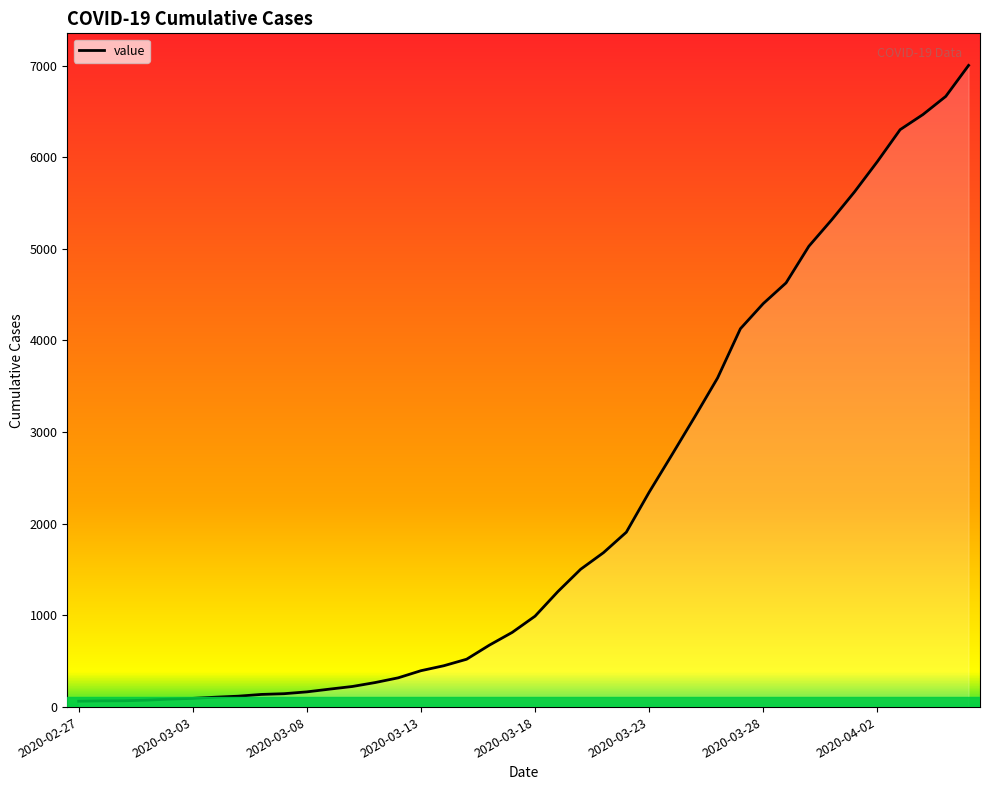

What is the maximum value shown in the chart?

7001